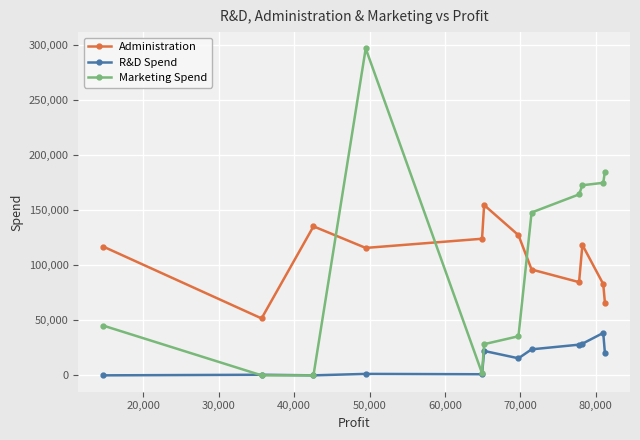

At how many categories does at least one series exceed 228314?

1